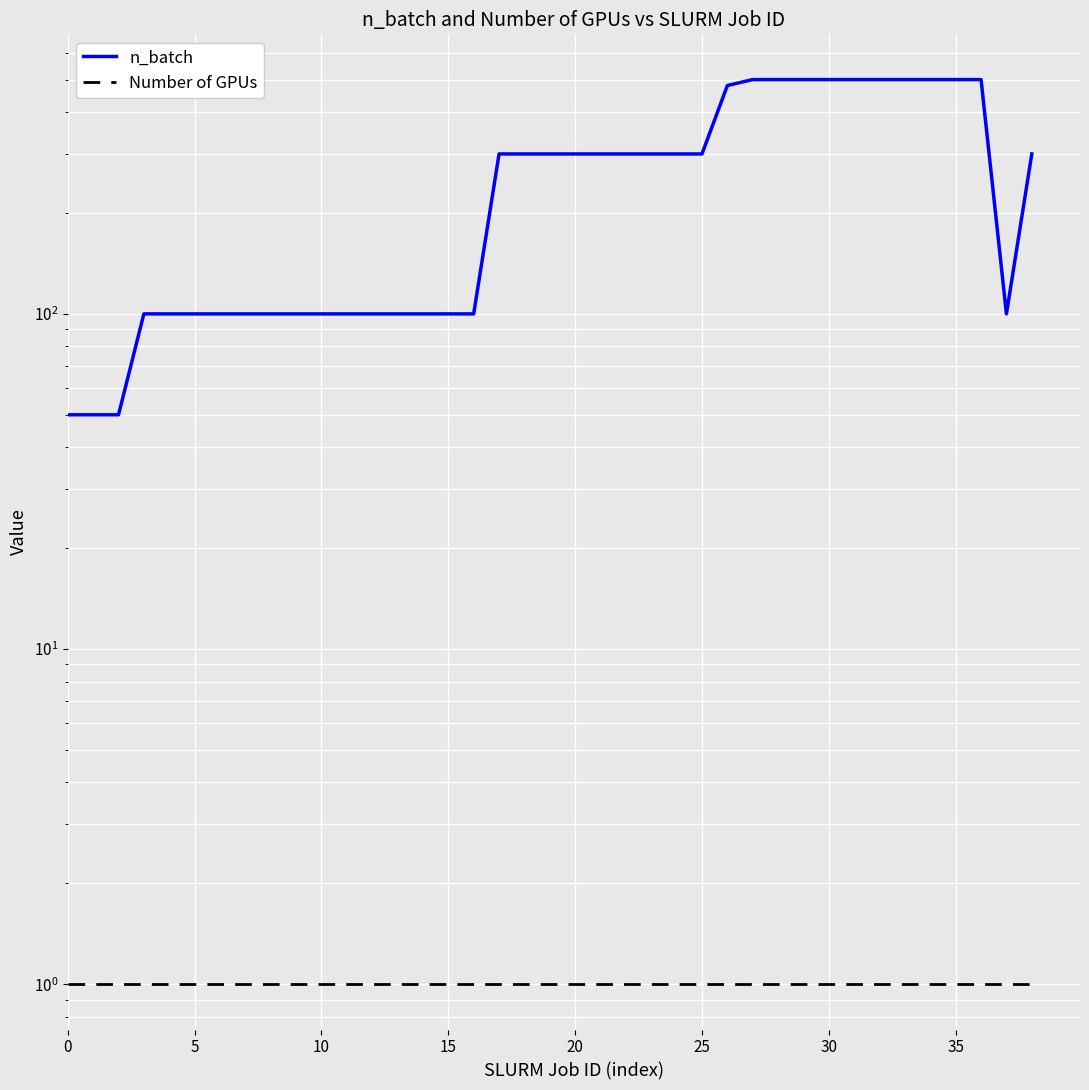

True or false: n_batch has a value of 57 at 40.

False